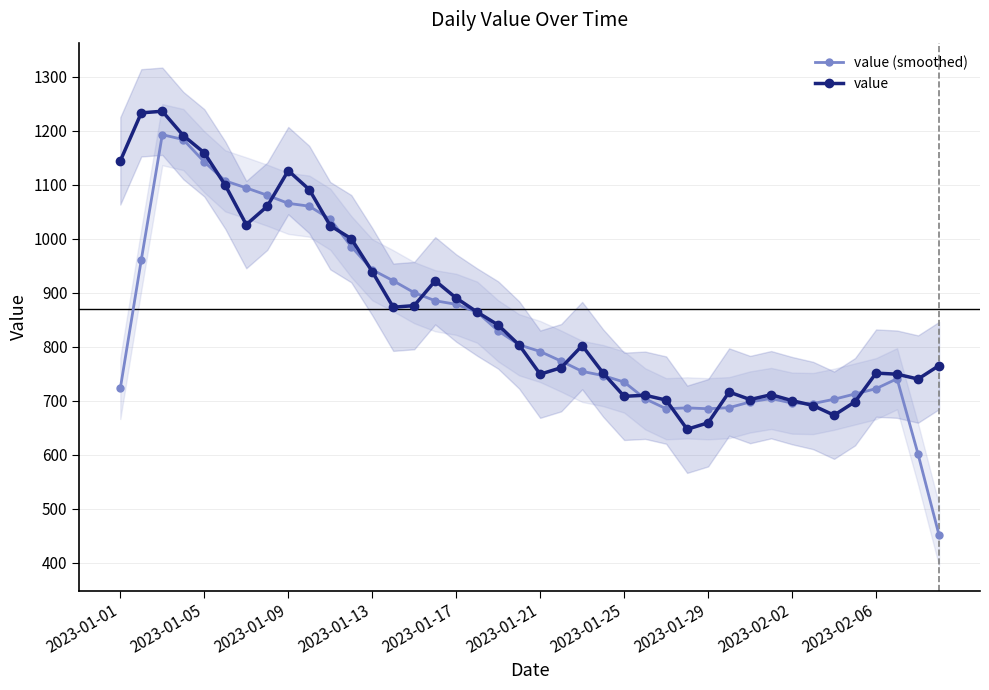

The value series shows 749.0 at 2023-01-21. True or false?

True